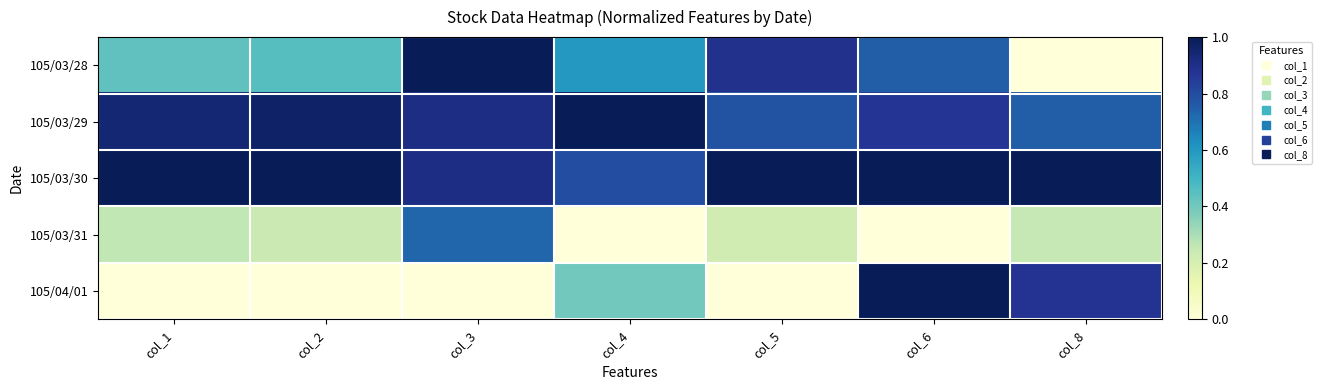

At how many categories does at least one series exceed 0?

7